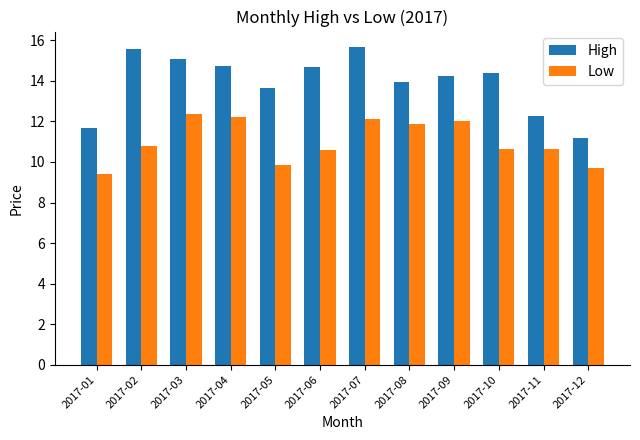

What is the difference between the Low values at 2017-12 and 2017-09?

2.3